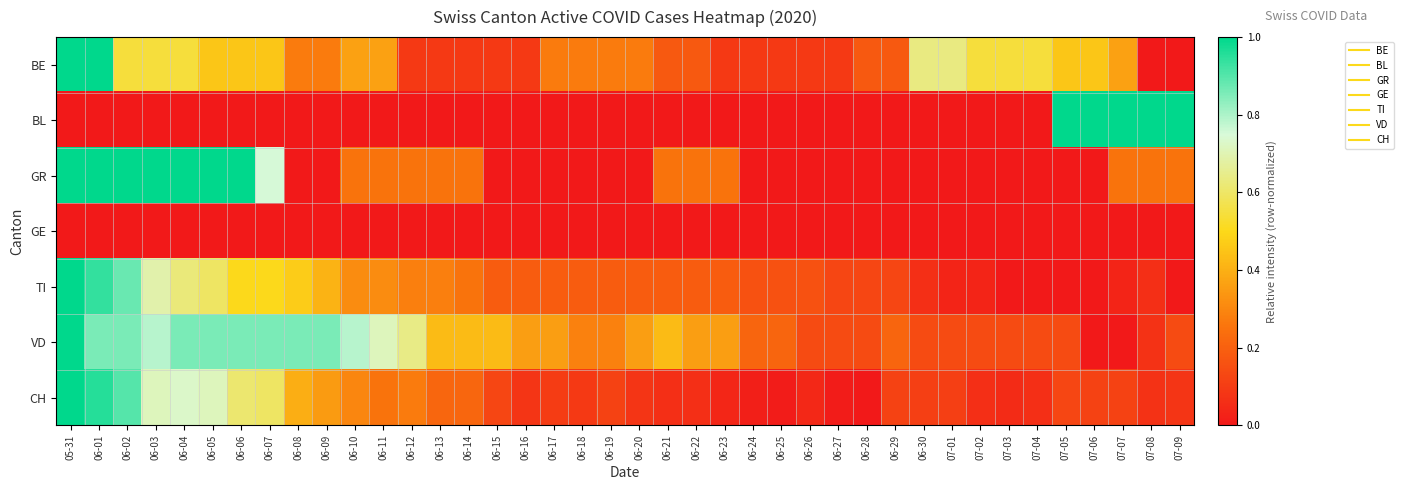

At how many categories does at least one series exceed 0?

40